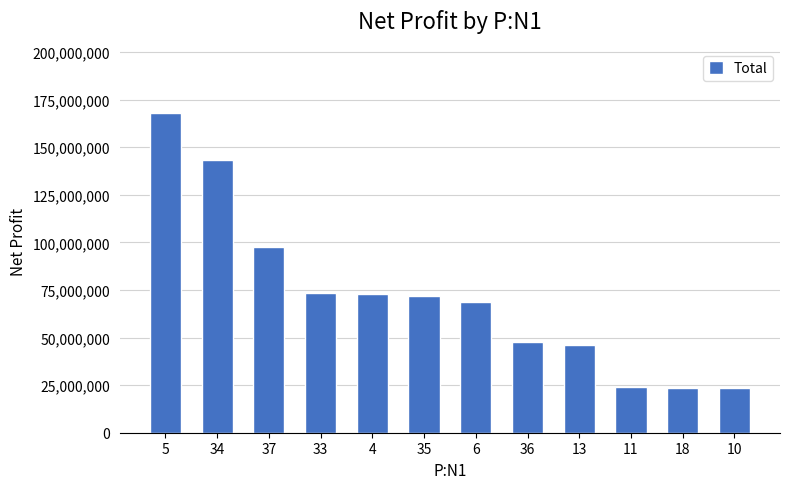

True or false: the data shows 107495382.8 at 5.

False